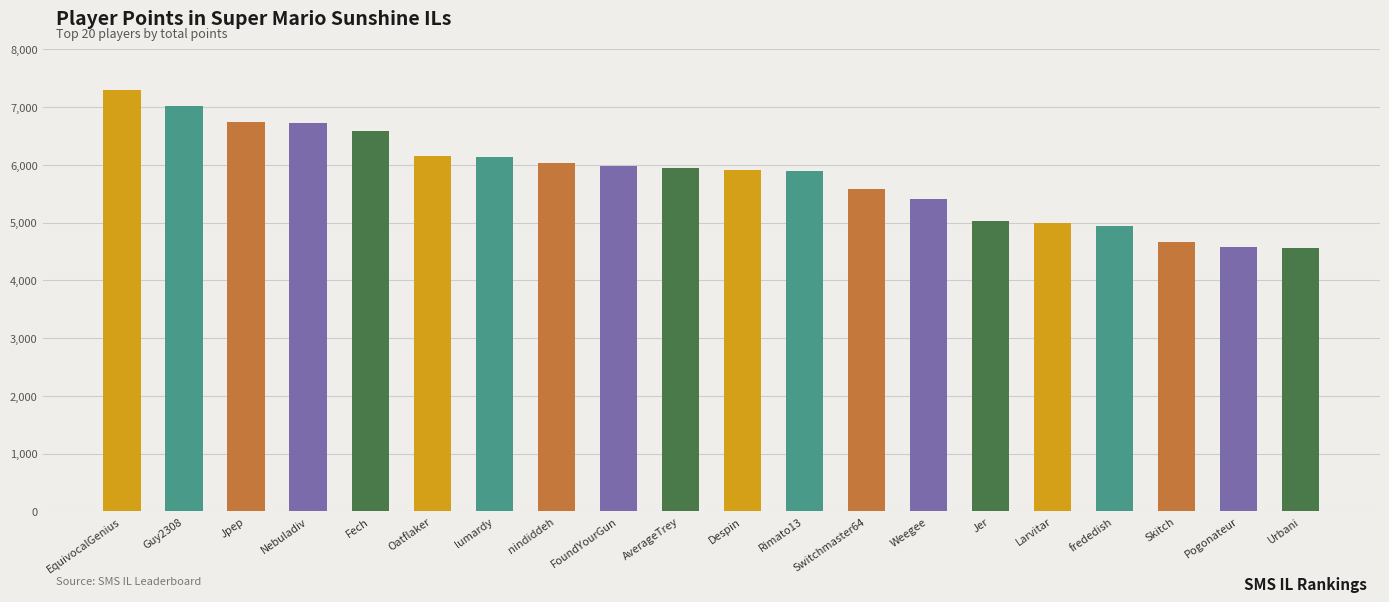

Between lumardy and Weegee, which is larger?

lumardy